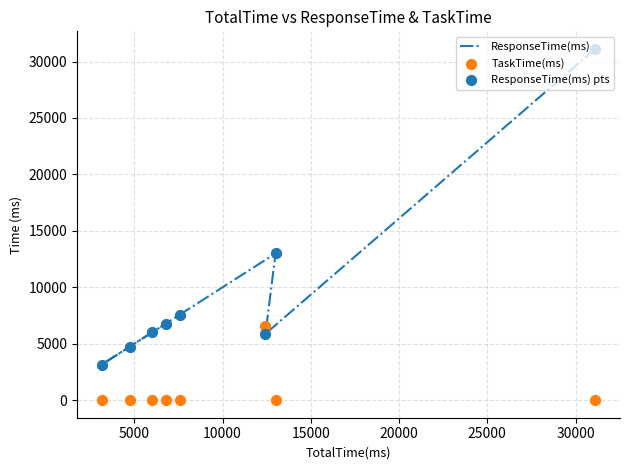

What are all the series names shown in the legend?

ResponseTime(ms), TaskTime(ms), ResponseTime(ms) pts